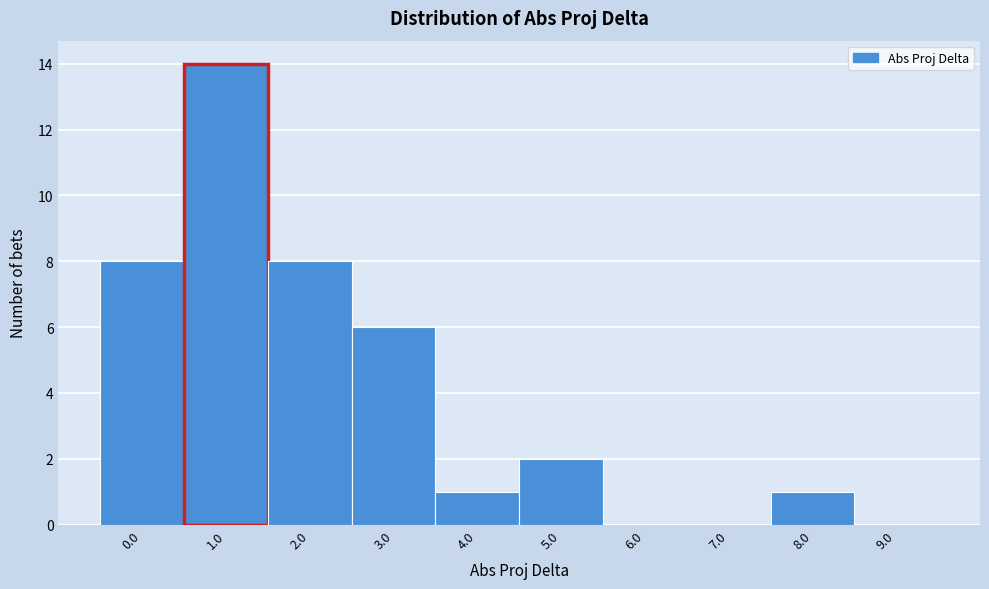

Reading left to right, transcribe all the data shown in this chart.

0.0=8	1.0=14	2.0=8	3.0=6	4.0=1	5.0=2	6.0=0	7.0=0	8.0=1	9.0=0